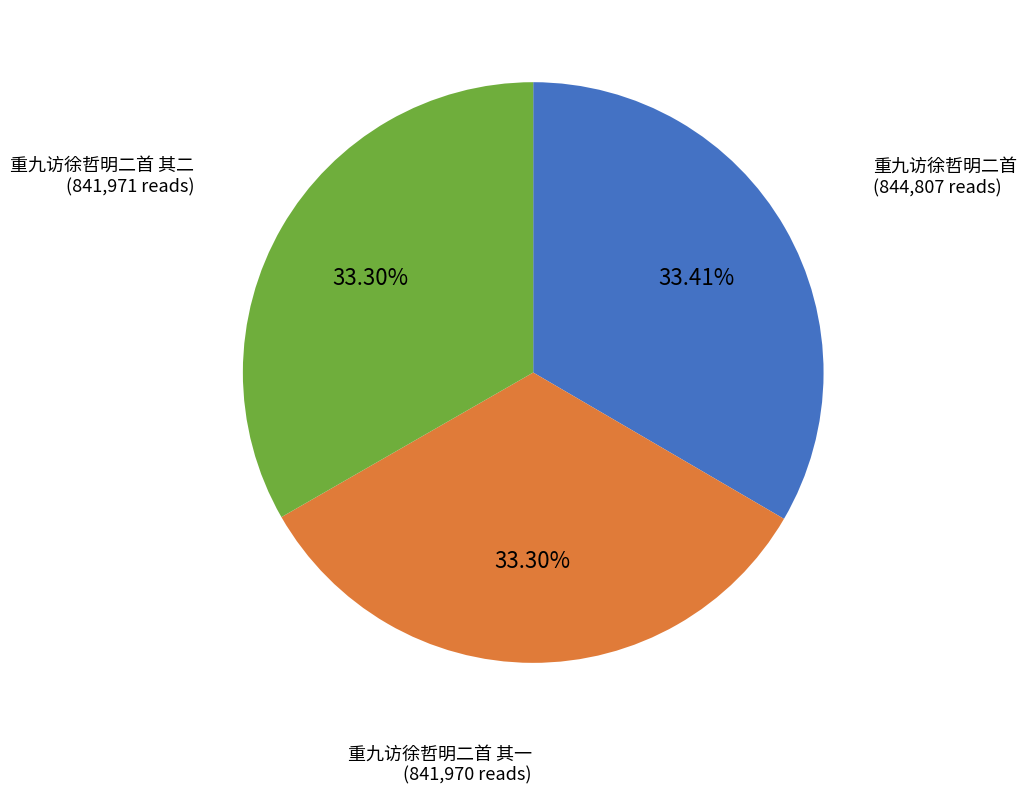

Is there a majority slice in this chart?

No